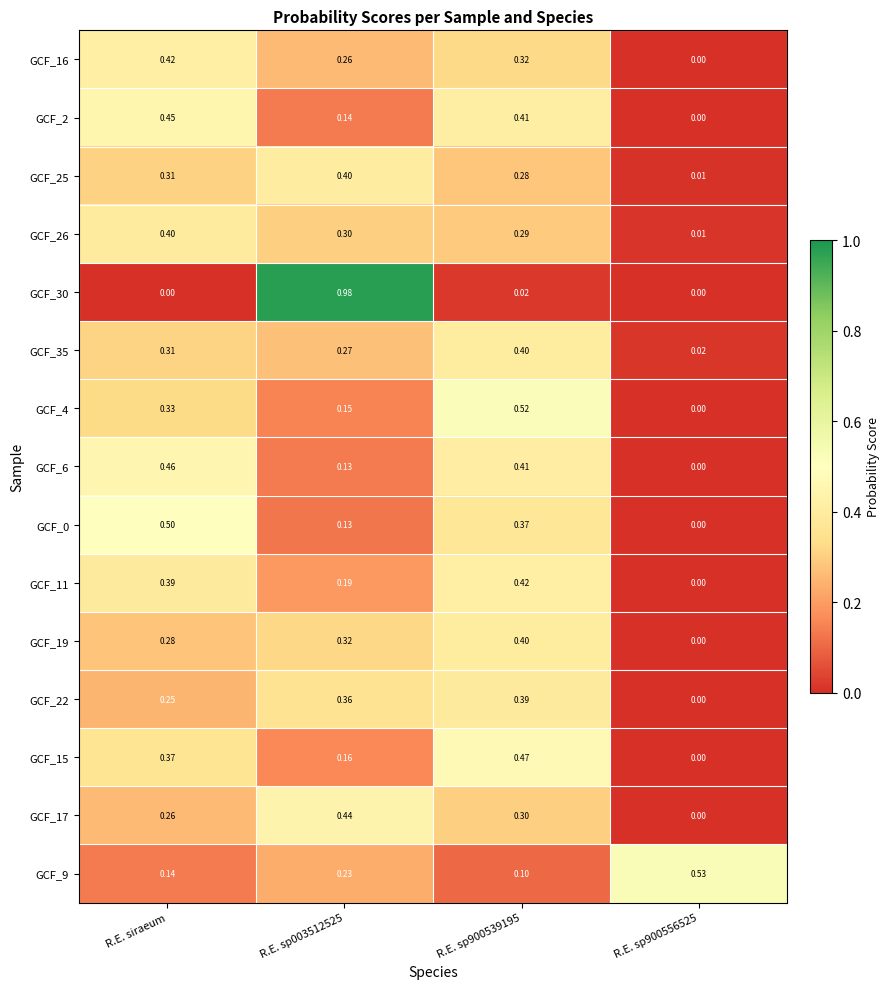

At which category is the sum across all series the highest?

R.E. sp900539195